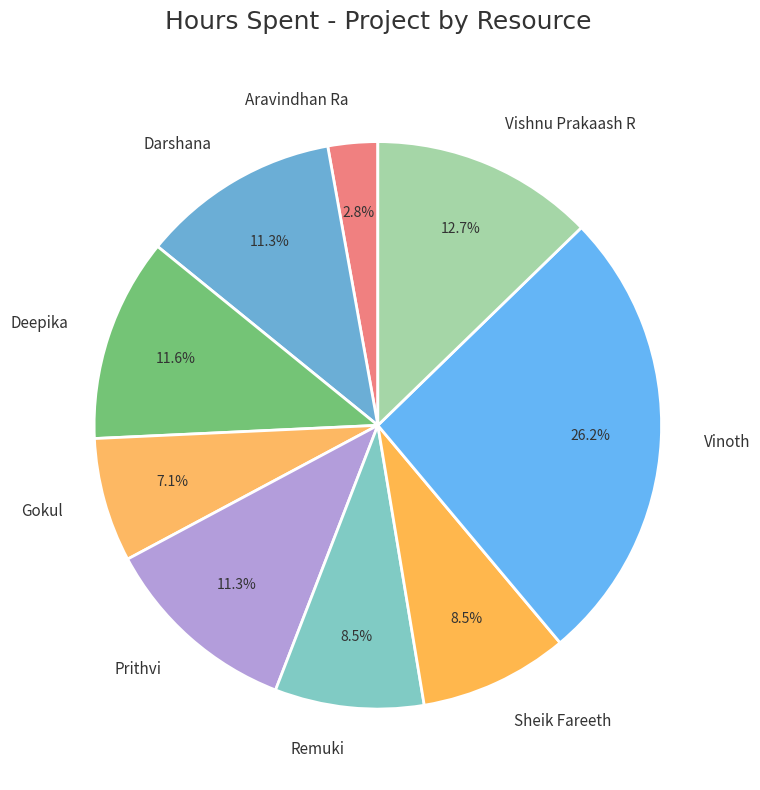

To the nearest percent, what is the difference between the largest and smallest slice percentages?

23%